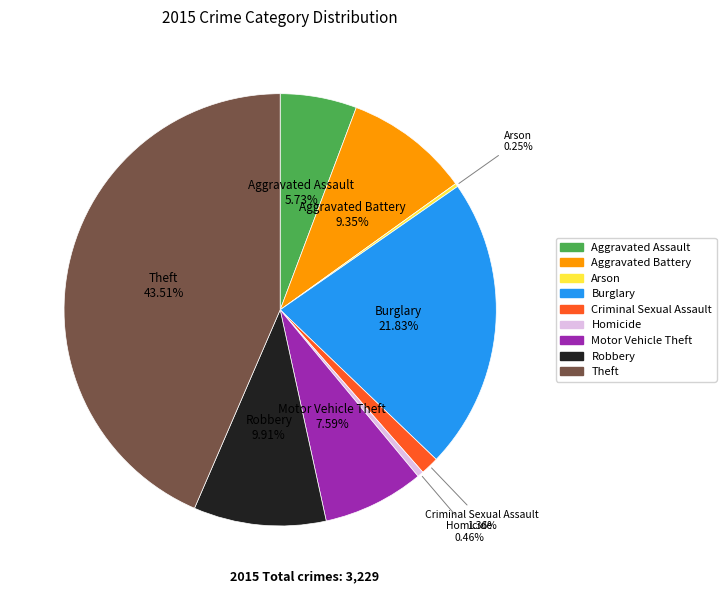

The Robbery slice represents 10% of the pie. True or false?

True